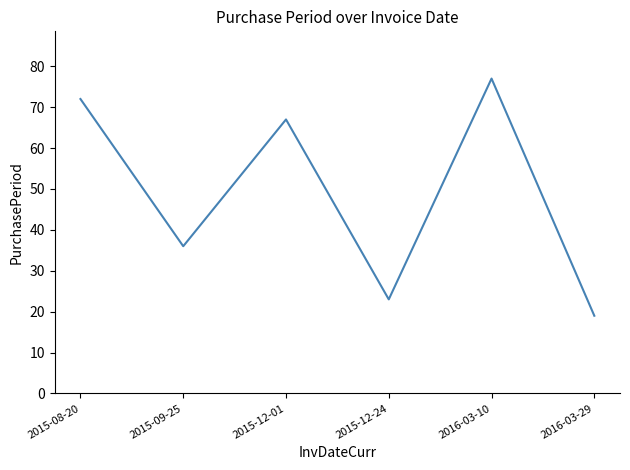

True or false: the data shows 19 at 2016-03-29.

True